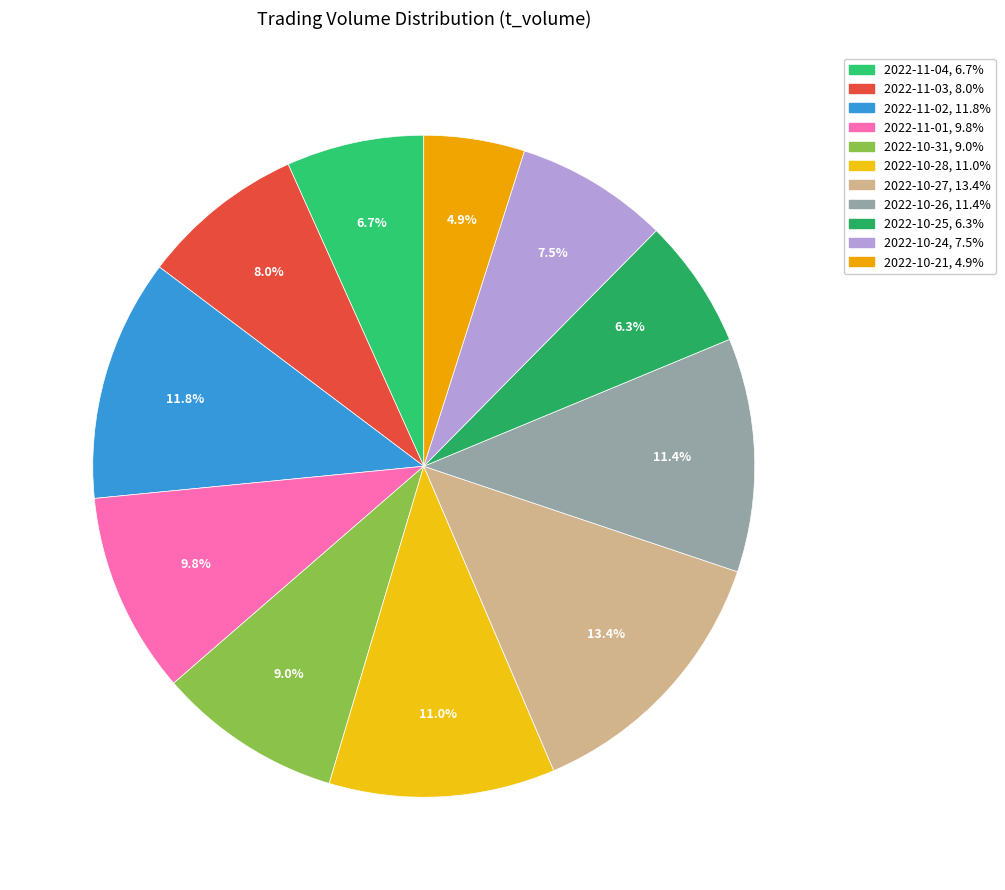

The 2022-10-25 slice represents 1% of the pie. True or false?

False